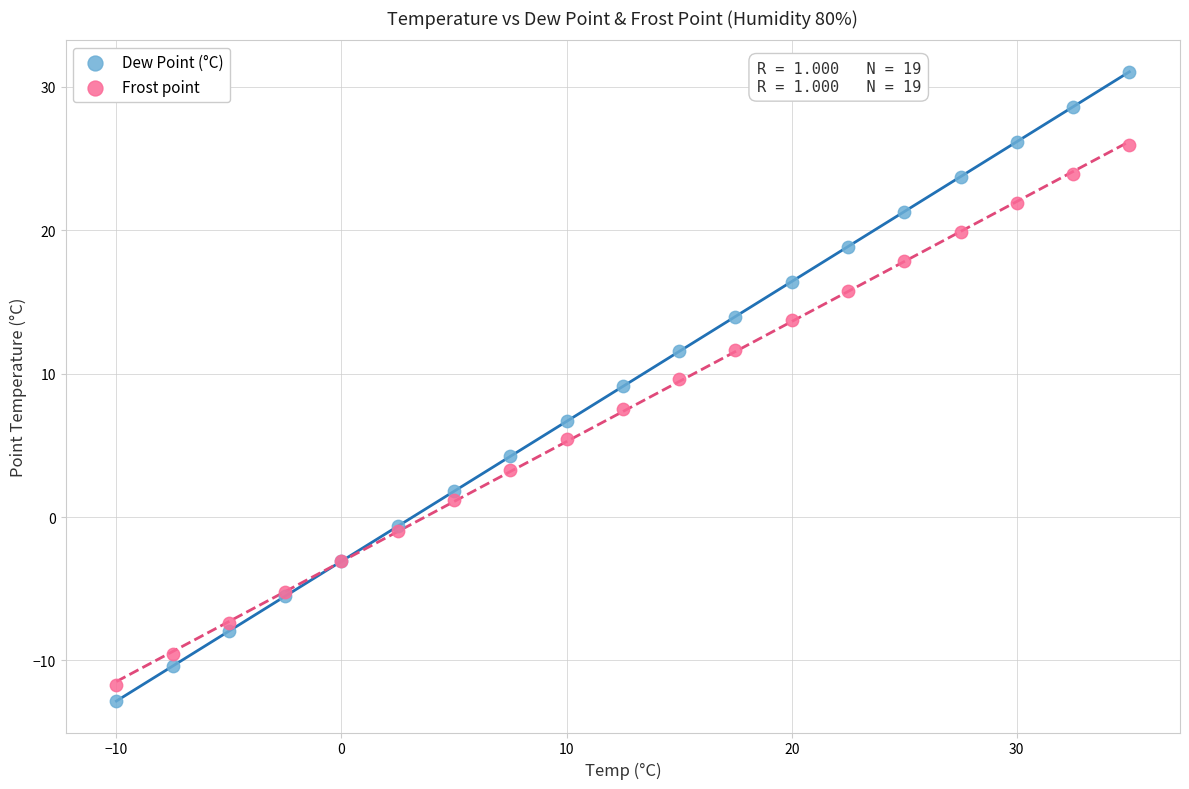

Which series contains the lowest Y value?

Dew Point (°C)